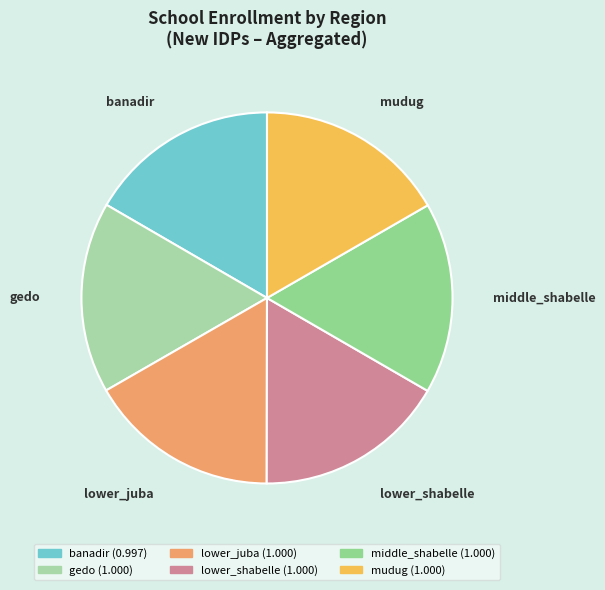

Is it true that middle_shabelle is 17% of the pie?

True